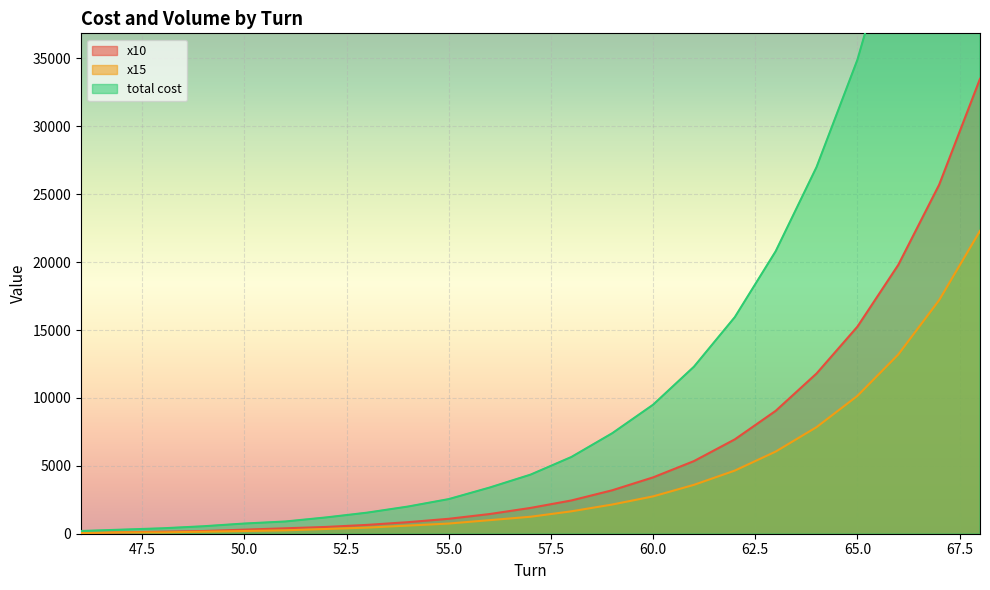

How many data points does each series have?

23